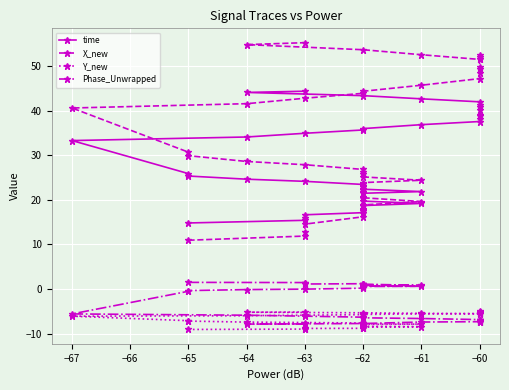

How many interior local peaks does the Y_new series have?

1